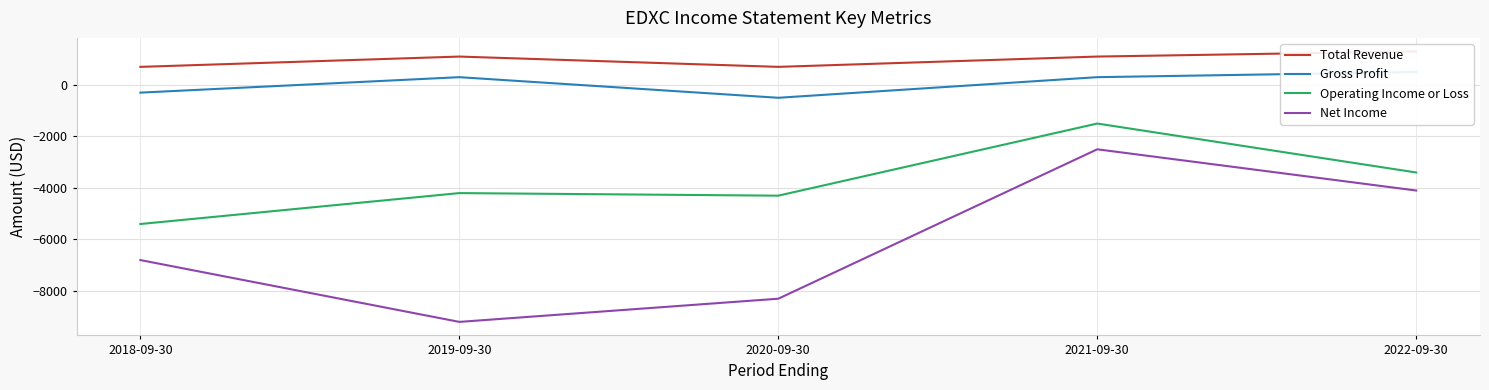

What is the sum of the Total Revenue values at 2018-09-30 and 2019-09-30?

1800